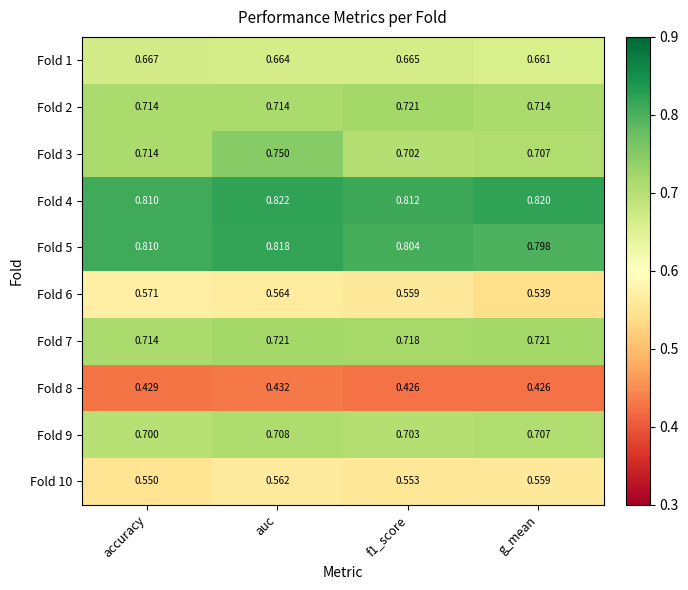

True or false: Fold 8 has a value of 0.4 at f1_score.

True